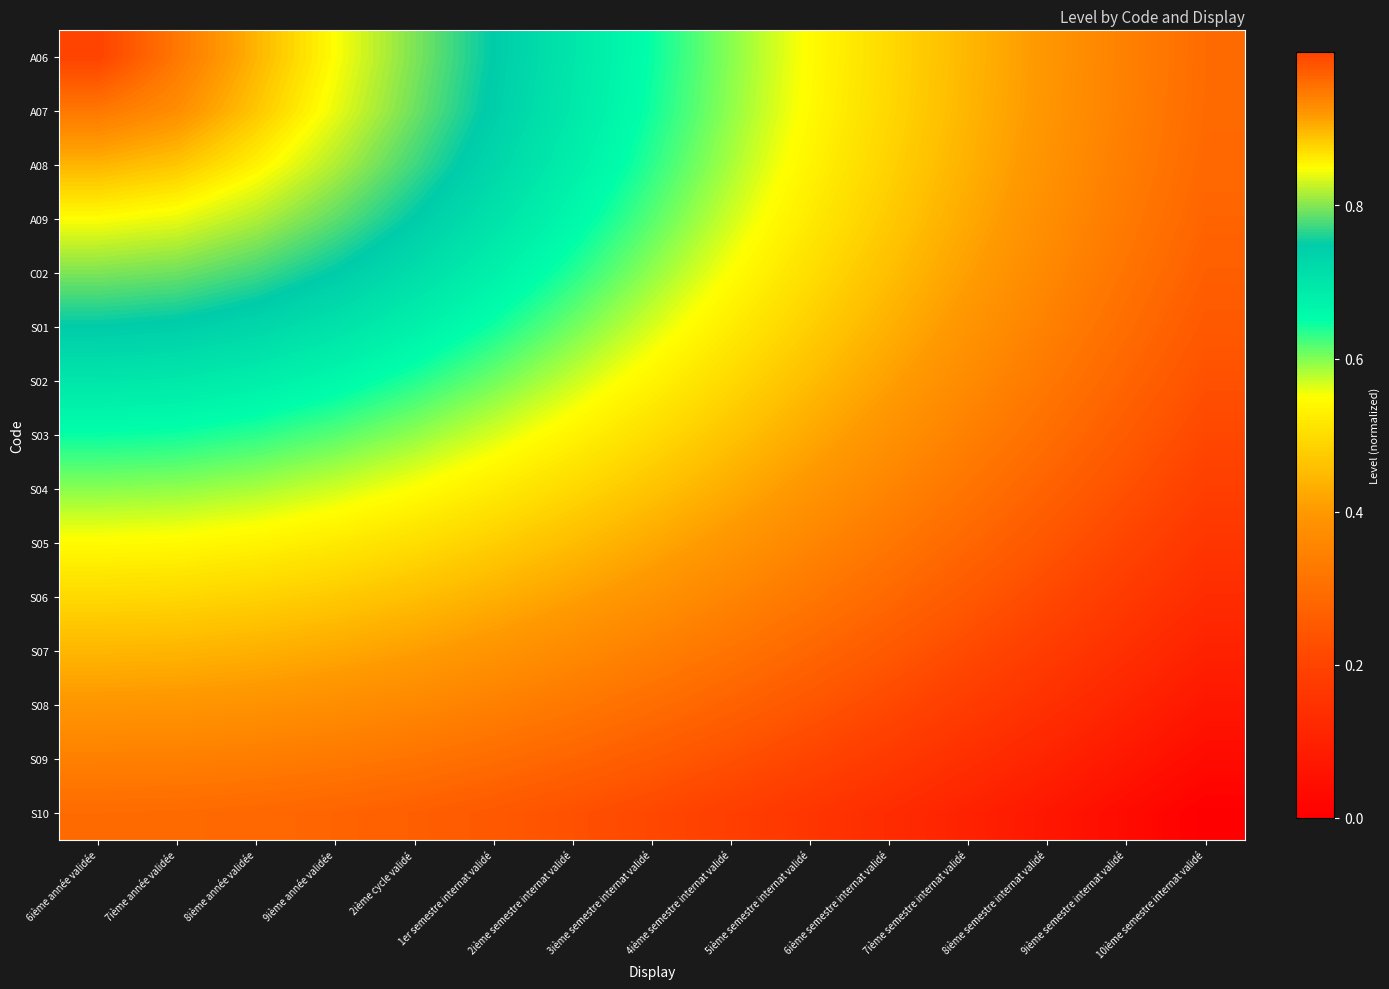

How many series are shown in this chart?

15